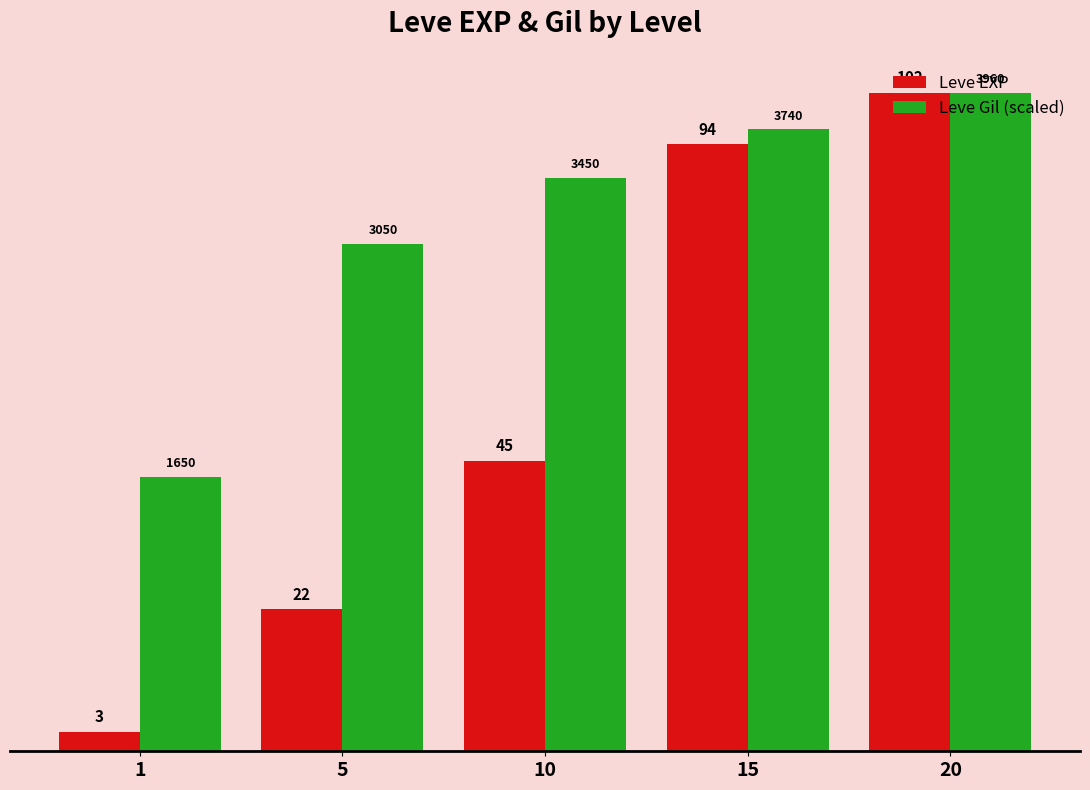

At how many categories does at least one series exceed 85?

3